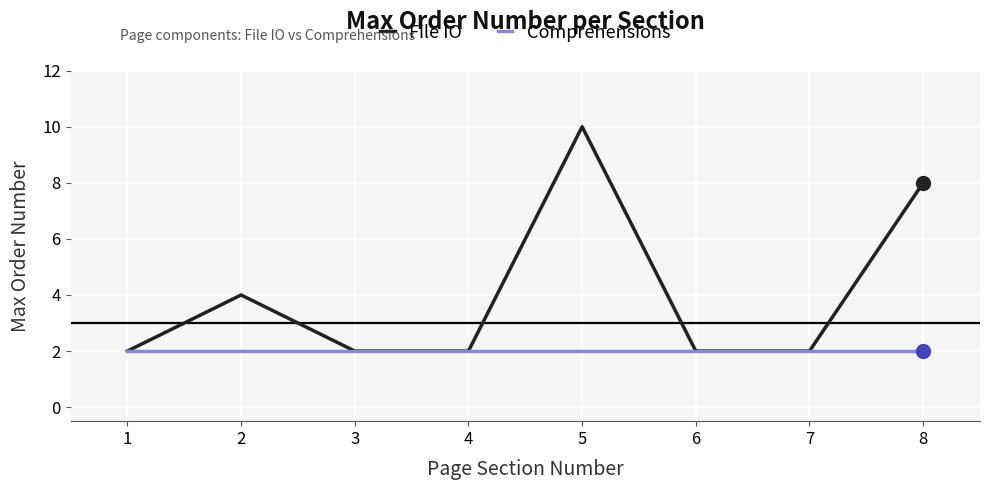

What are all the series names shown in the legend?

File IO, Comprehensions